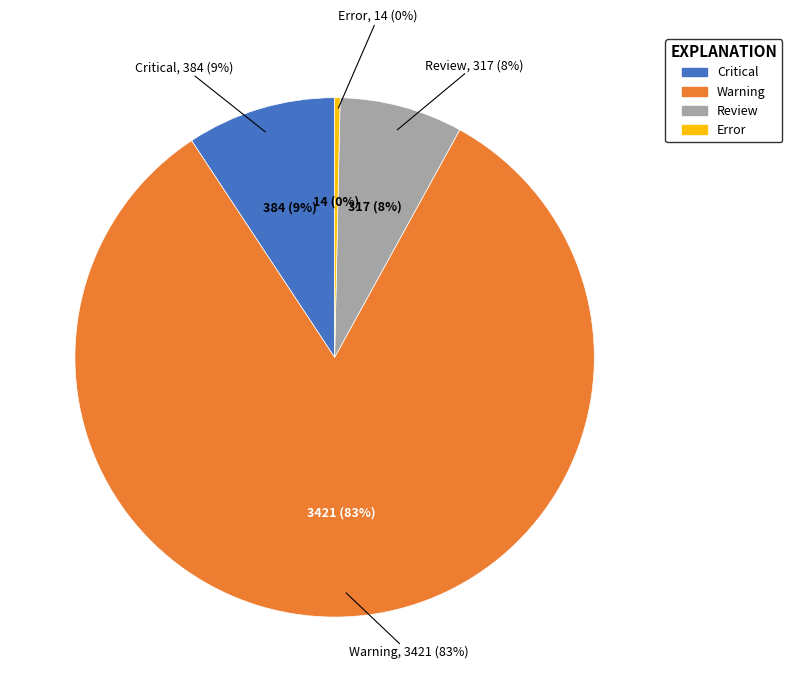

To the nearest percent, what is the average slice percentage?

25%